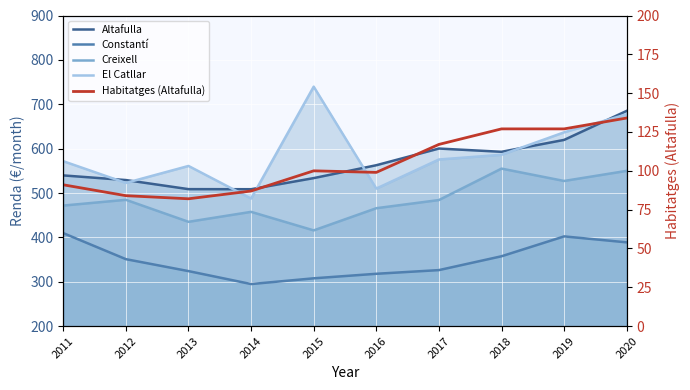

Rank the series by their maximum value, from lowest to highest.

Habitatges (Altafulla), Constantí, Creixell, Altafulla, El Catllar